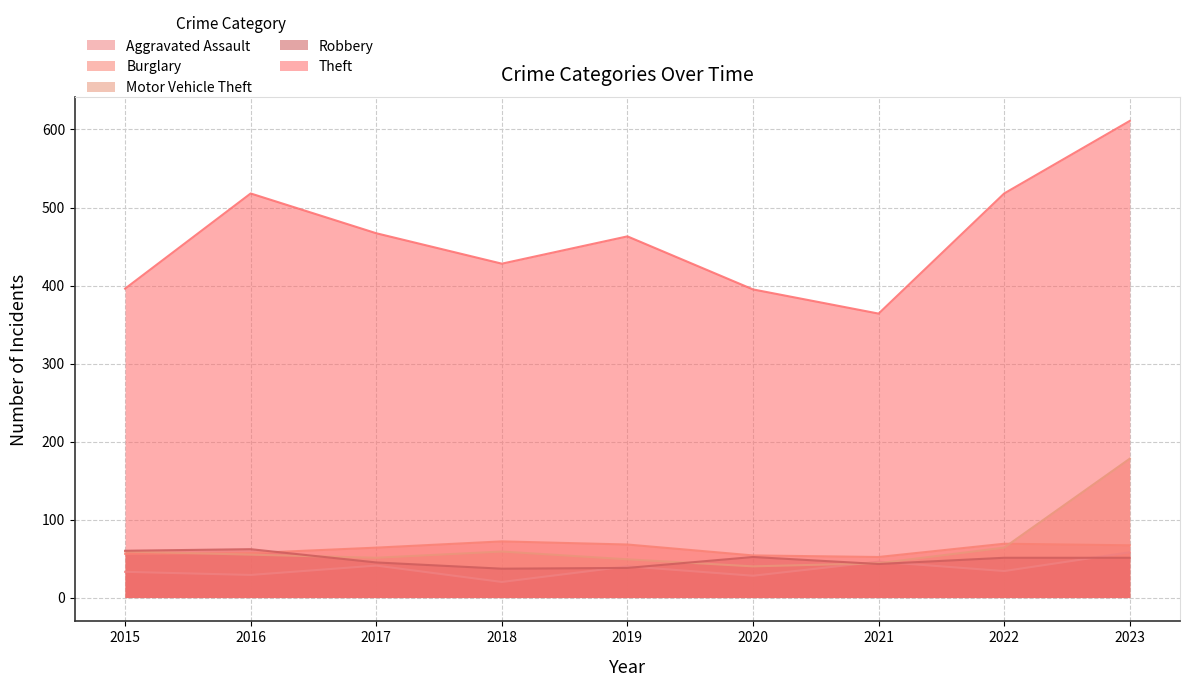

What is the difference between the maximum and minimum values in the Aggravated Assault series?

38